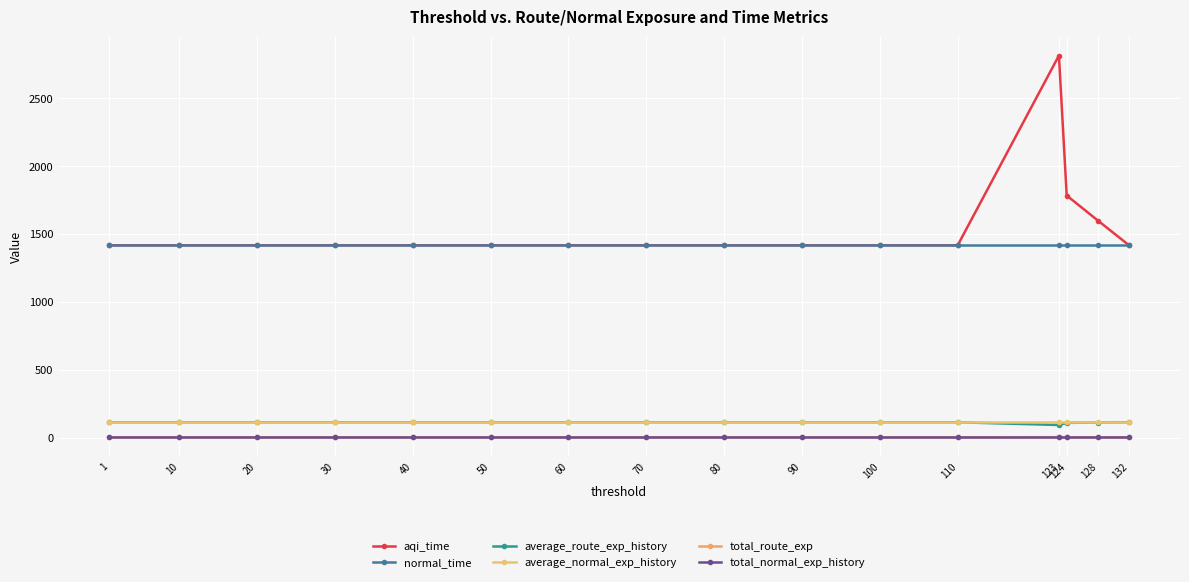

True or false: aqi_time and total_route_exp cross at least once.

False